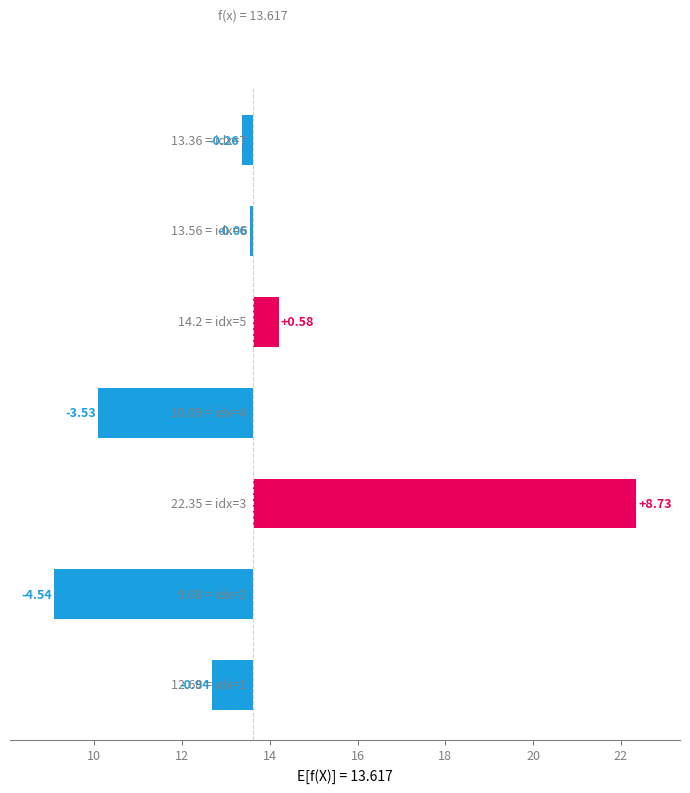

How many values are below 0?

5